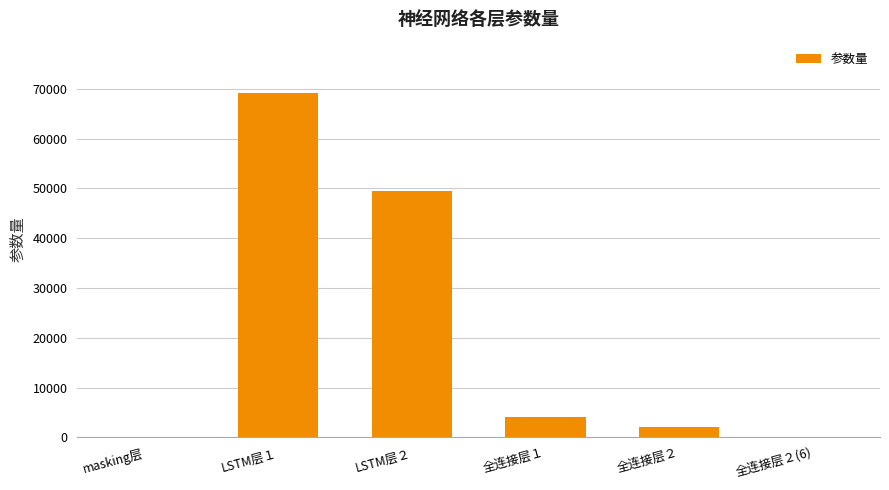

The chart shows a value of 120772 at LSTM层１. True or false?

False